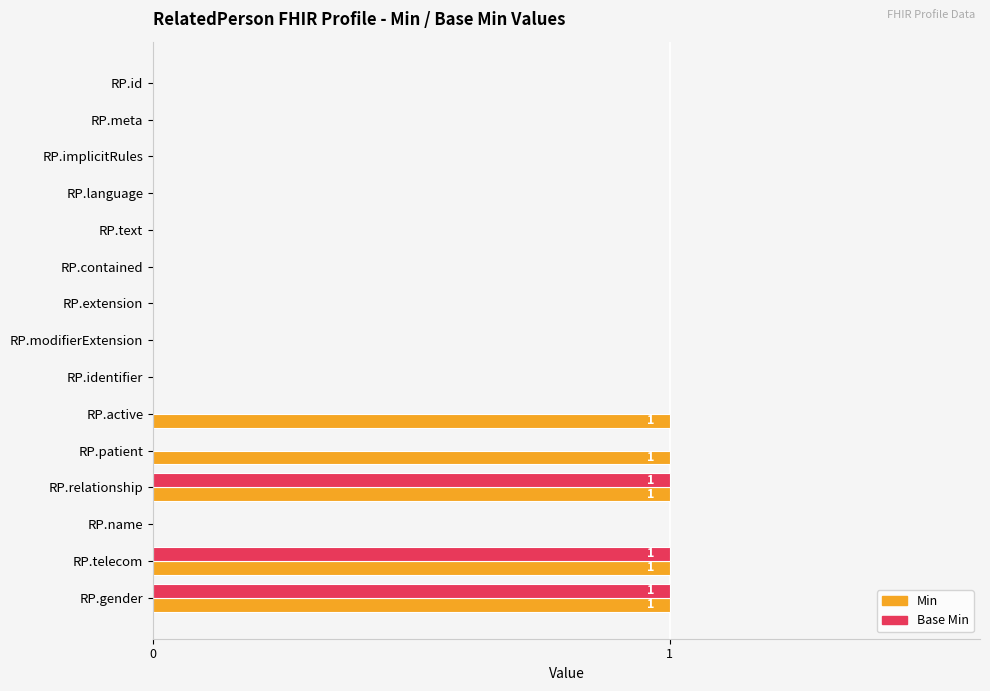

The value of Base Min at RP.gender is 0. True or false?

False